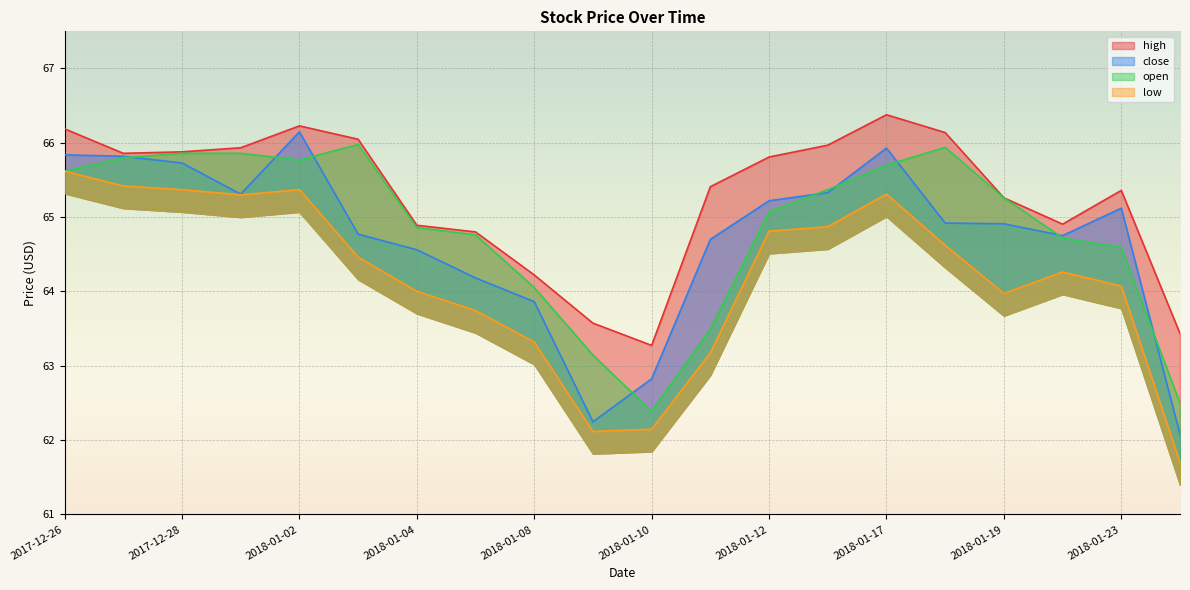

Which category has the highest value across all series?

2018-01-17